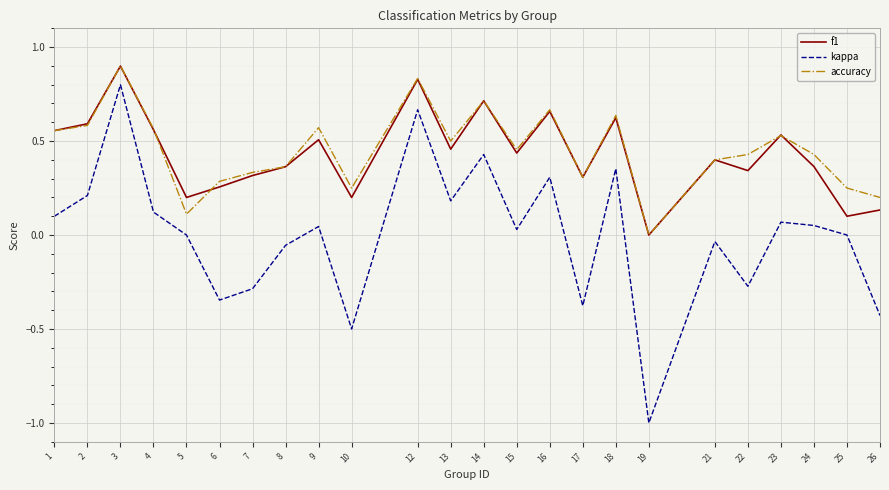

True or false: accuracy and f1 intersect in this chart.

True